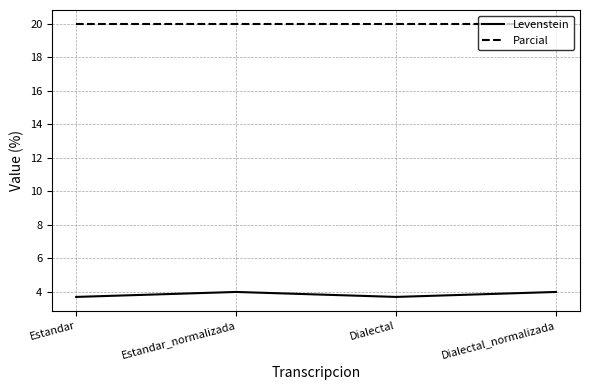

True or false: Levenstein and Parcial cross at least once.

False